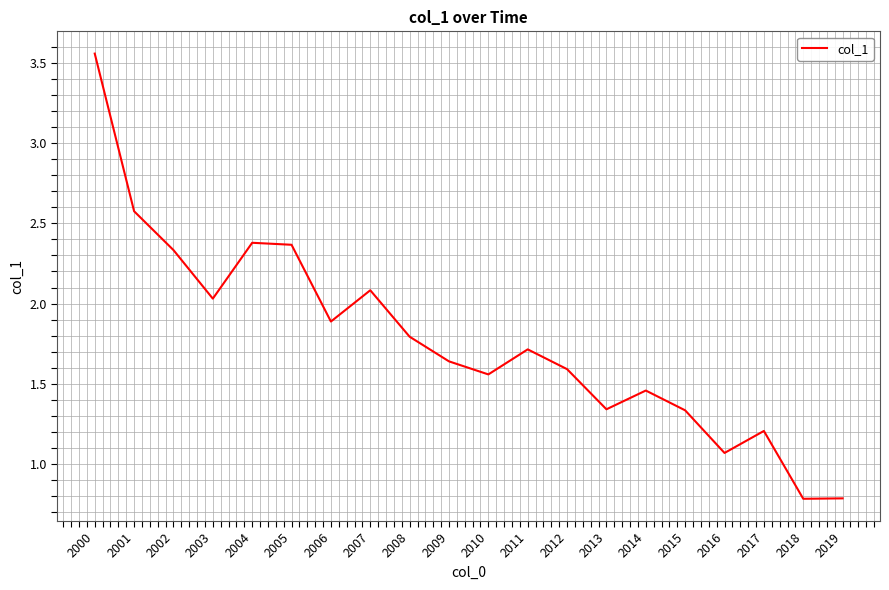

What is the difference between the maximum and minimum values?

2.8